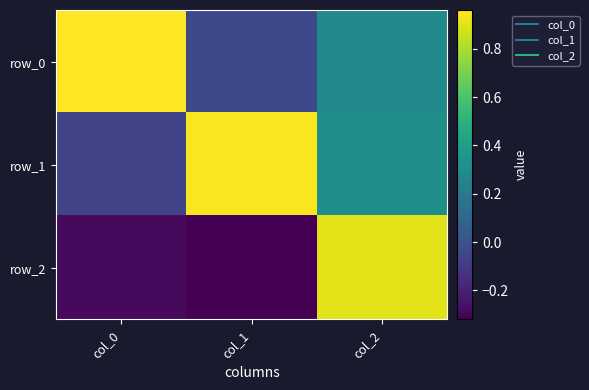

How many values in row_0 are below zero?

1